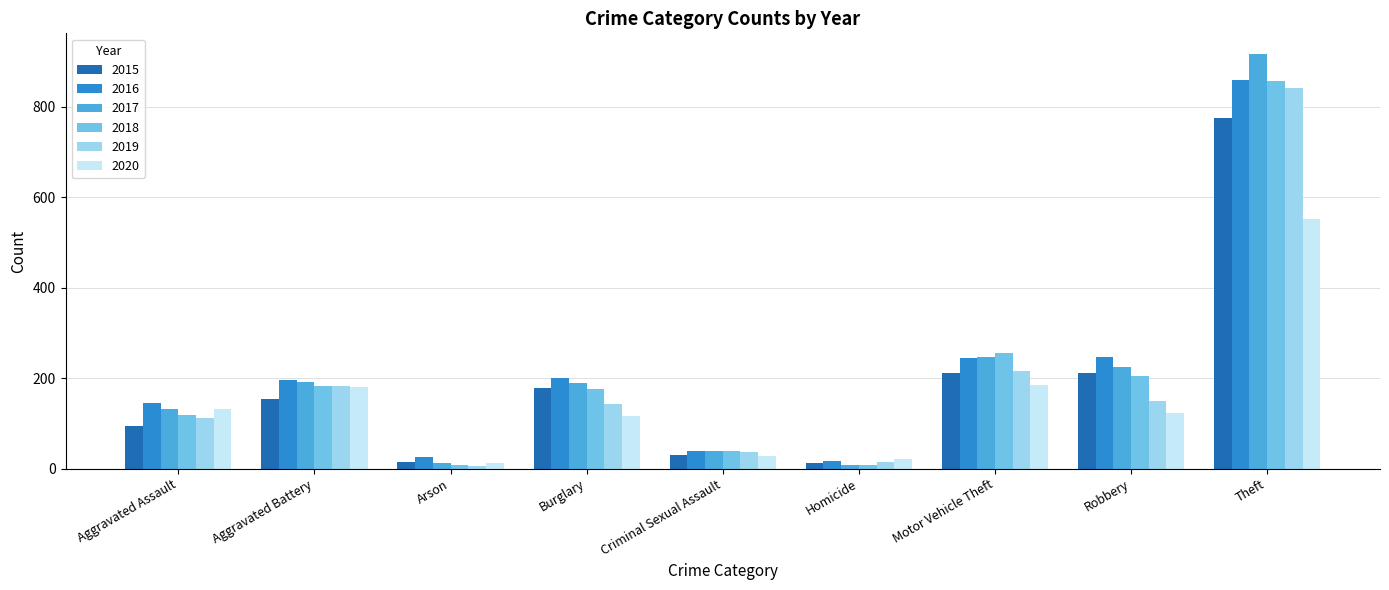

How many data points does each series have?

9